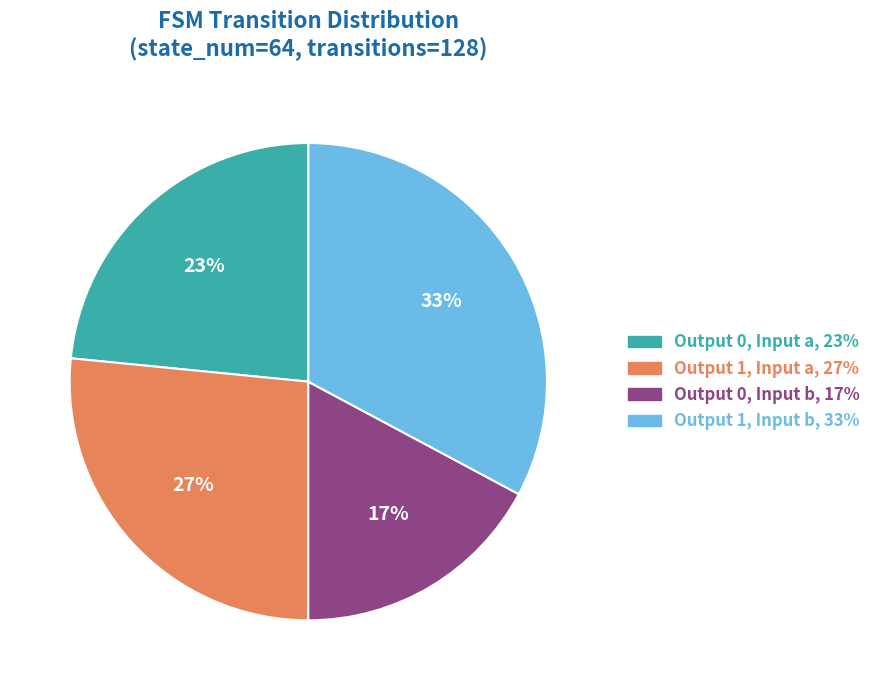

Count the number of slices in the pie.

4